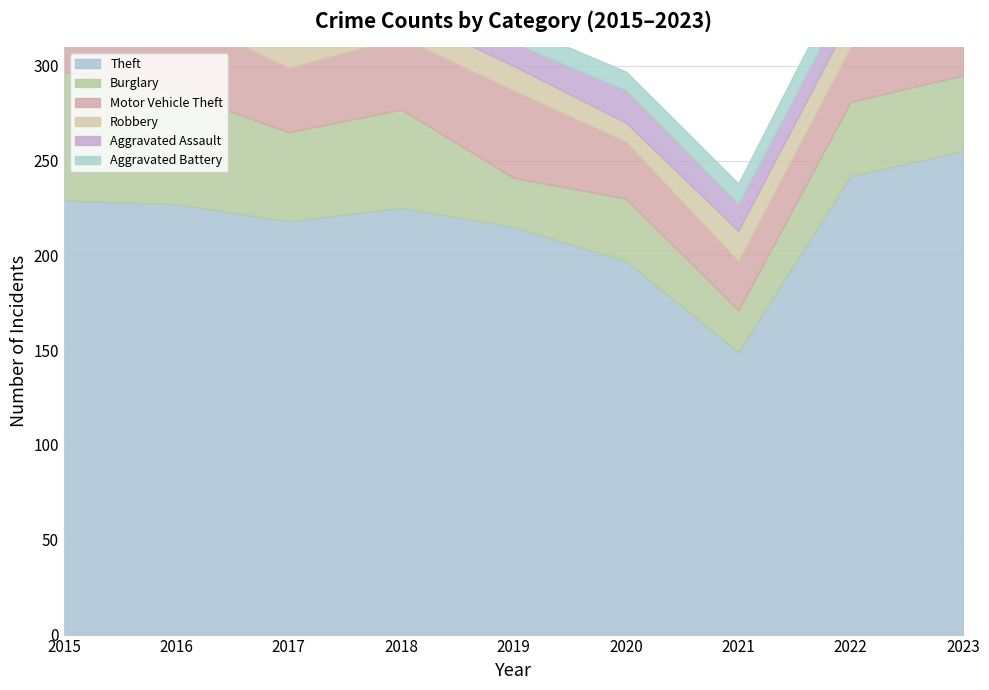

Rank the categories by Motor Vehicle Theft value from highest to lowest.

2023, 2019, 2016, 2018, 2015, 2017, 2020, 2022, 2021